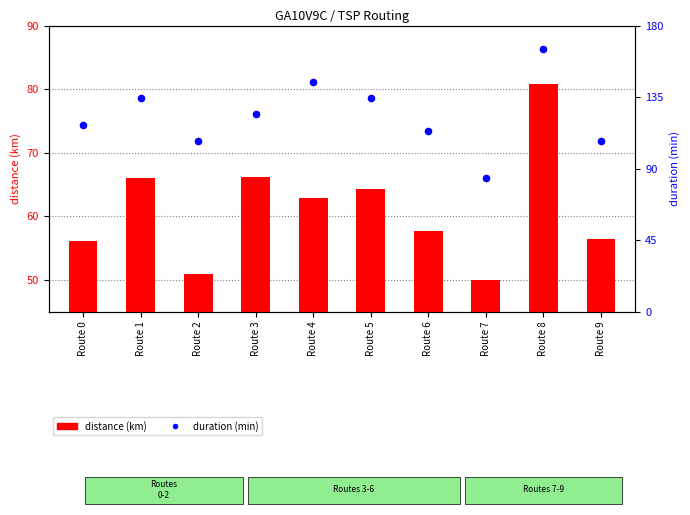

Which series contains the lowest Y value?

distance (km)